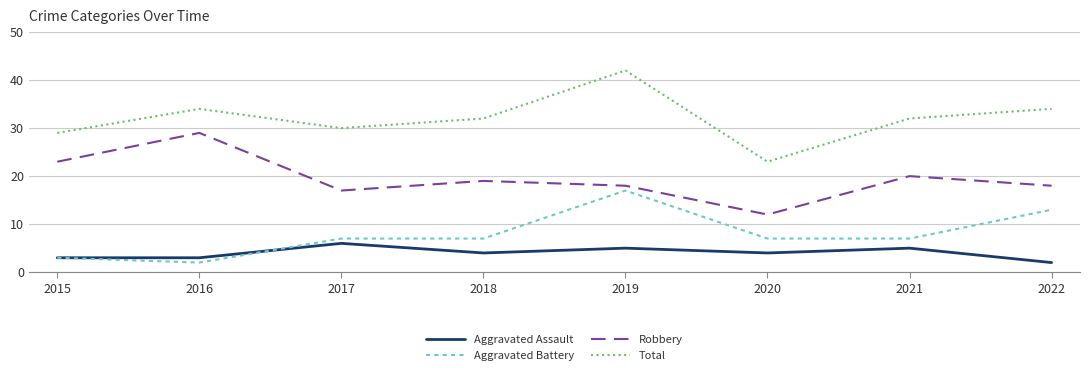

Which series changed the most between 2016 and 2019?

Aggravated Battery